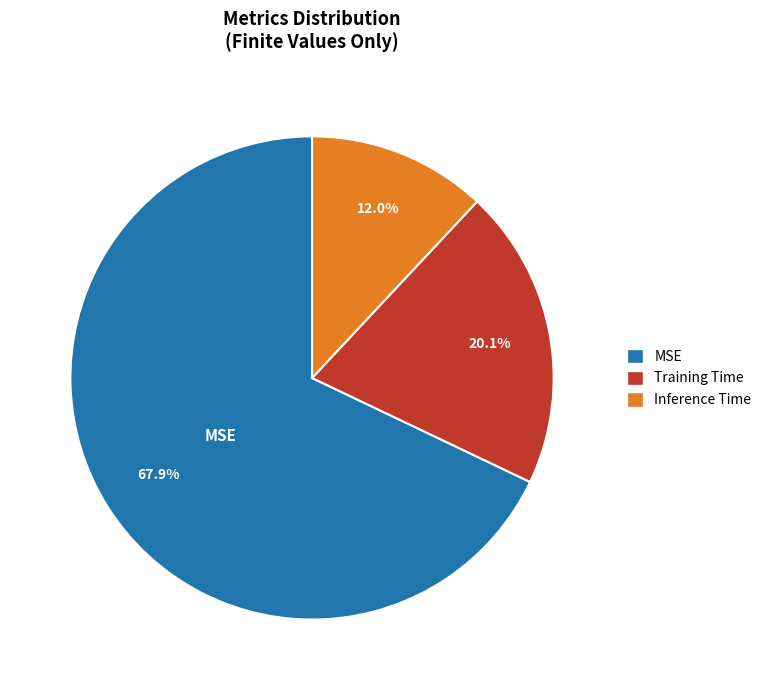

Does any single category account for the majority?

Yes